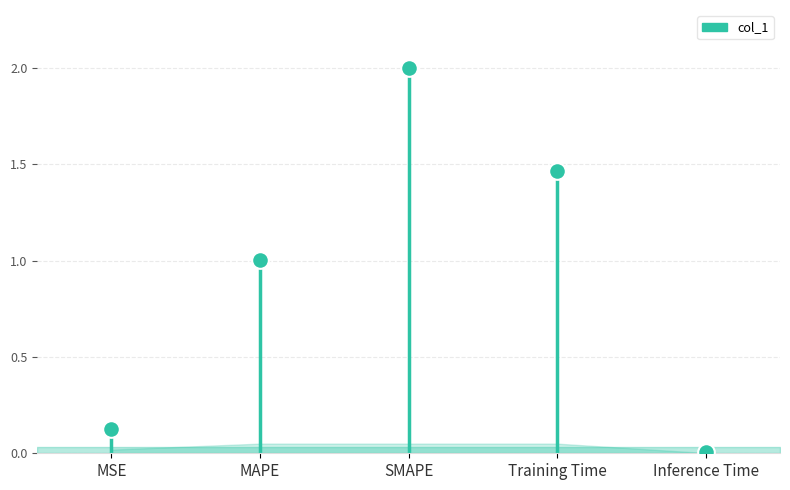

Rank the categories by value from lowest to highest.

Inference Time, MSE, MAPE, Training Time, SMAPE